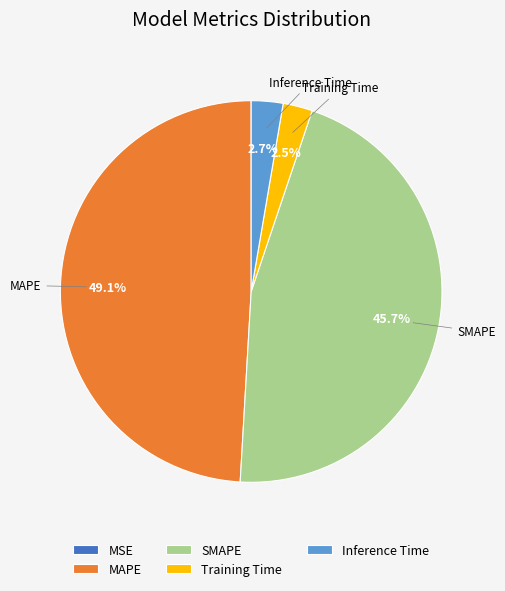

Is there a majority slice in this chart?

No